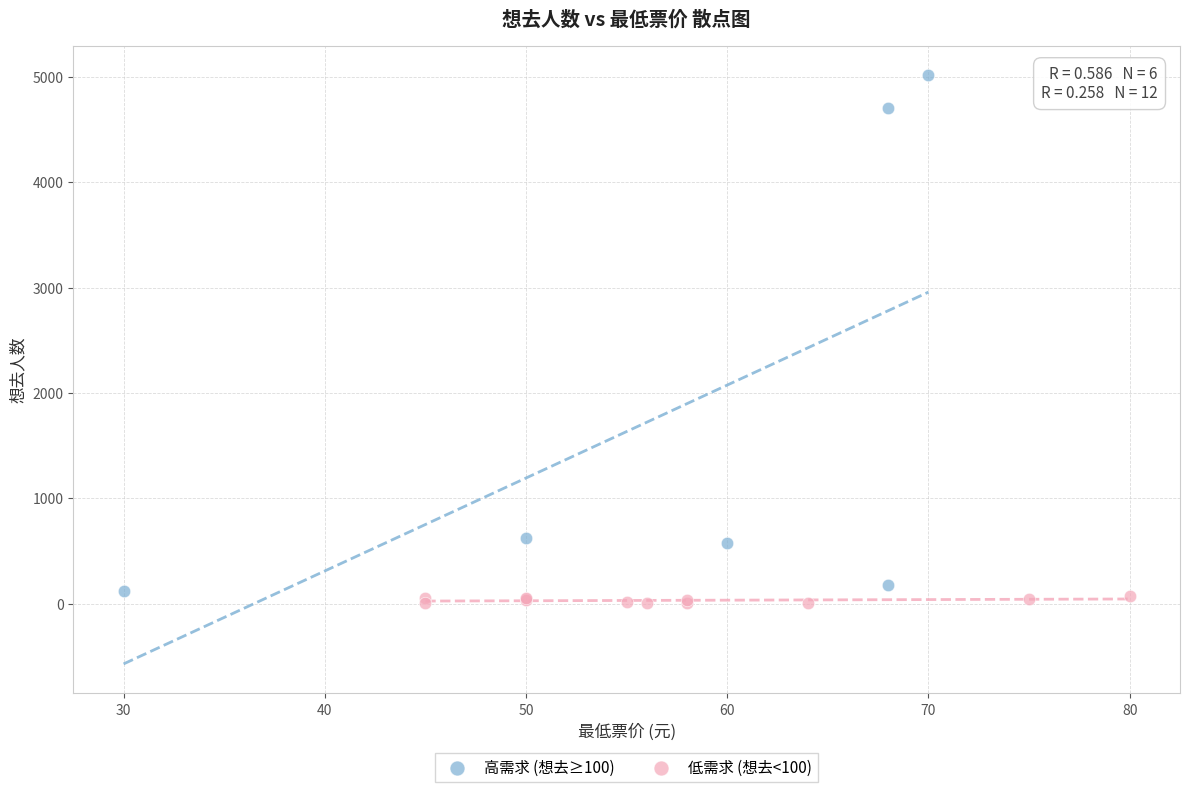

Which series has the widest spread of Y values?

高需求 (想去≥100)